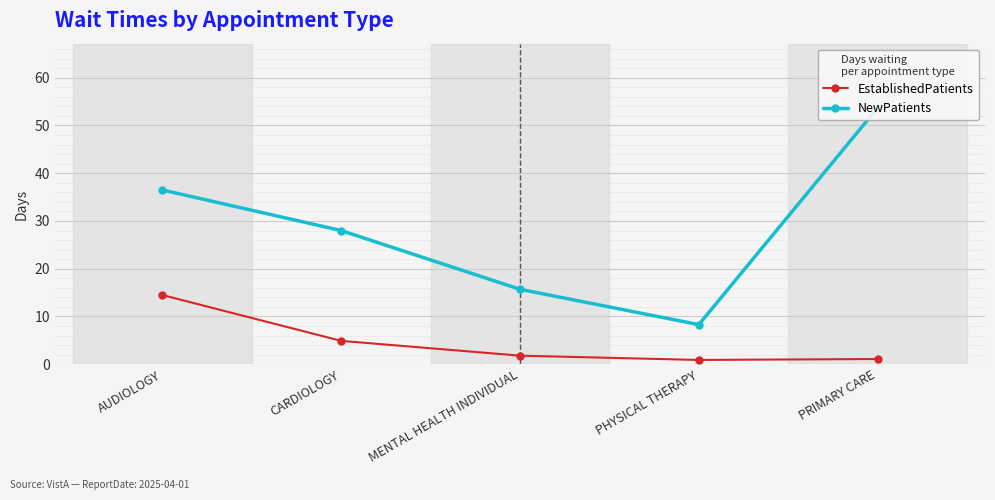

How many series are shown in this chart?

2